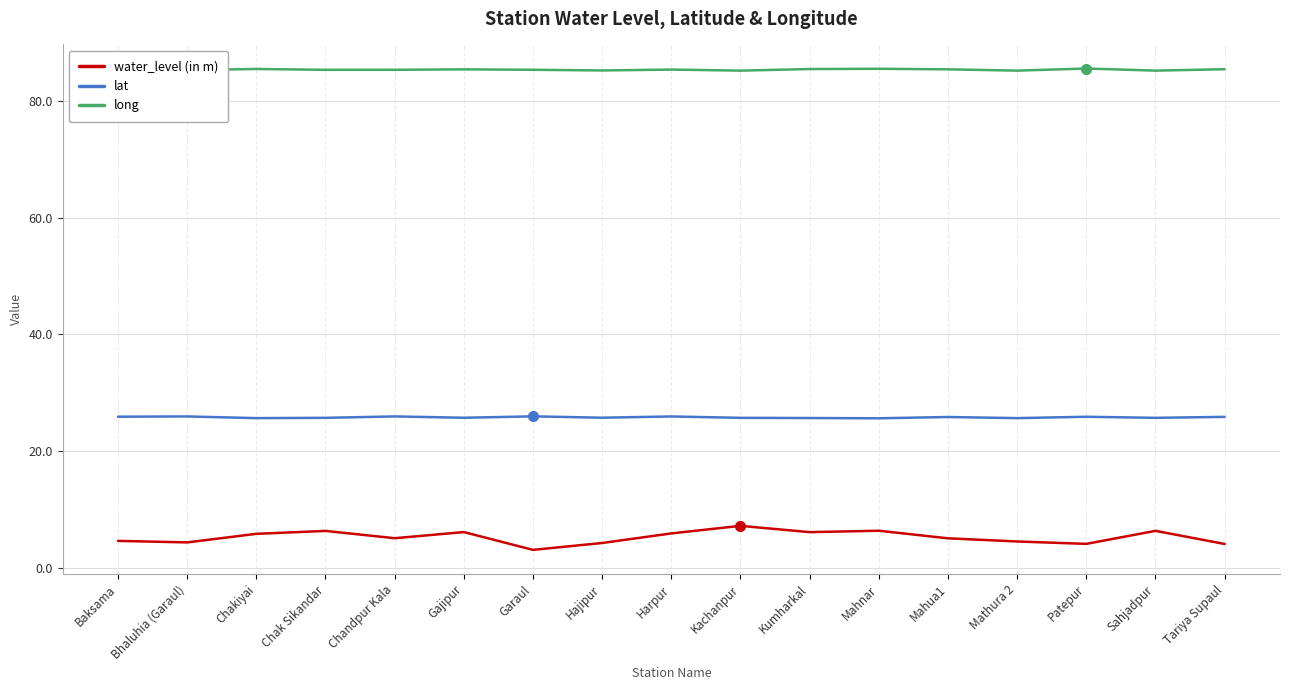

How many lines are shown in the chart?

3